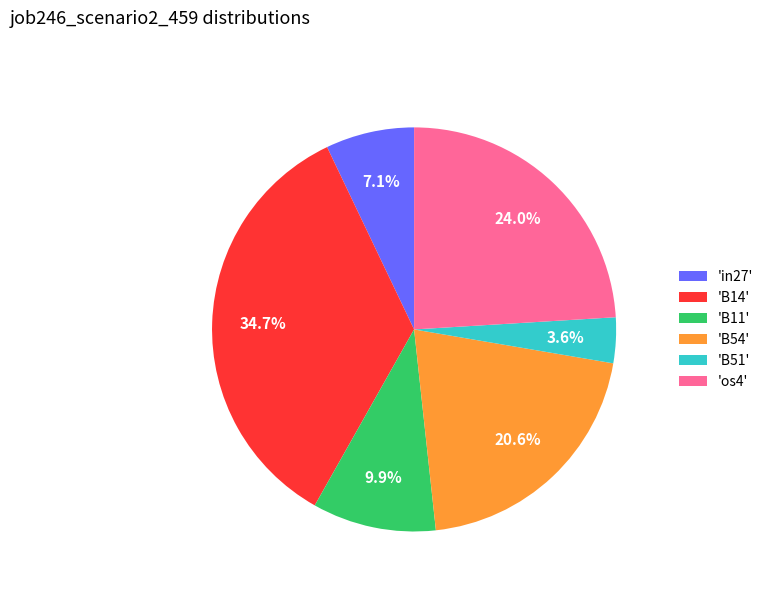

Is the sum of 'B54' and 'in27' greater than half?

No